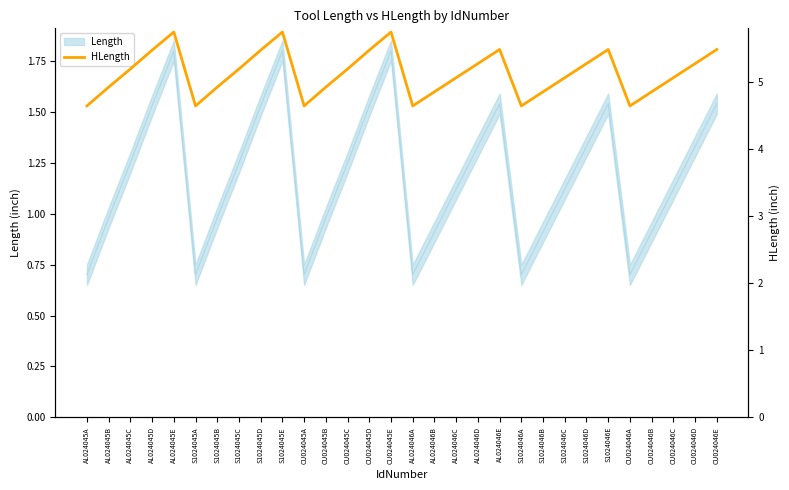

What position from the right is AL024045A?

30